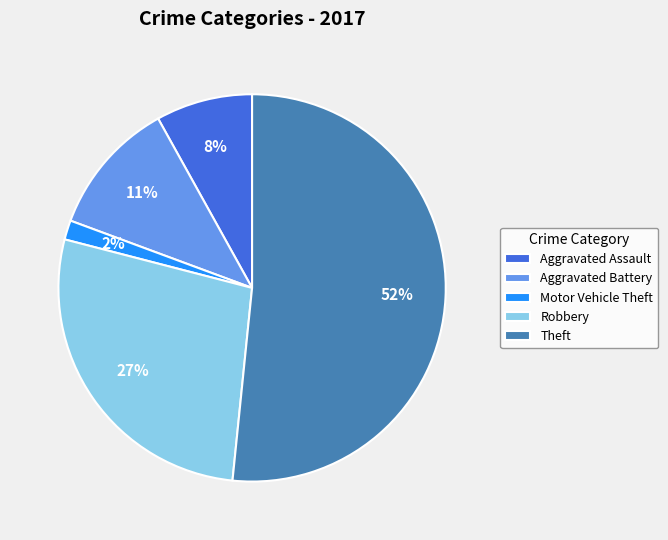

Which category accounts for the majority?

Theft